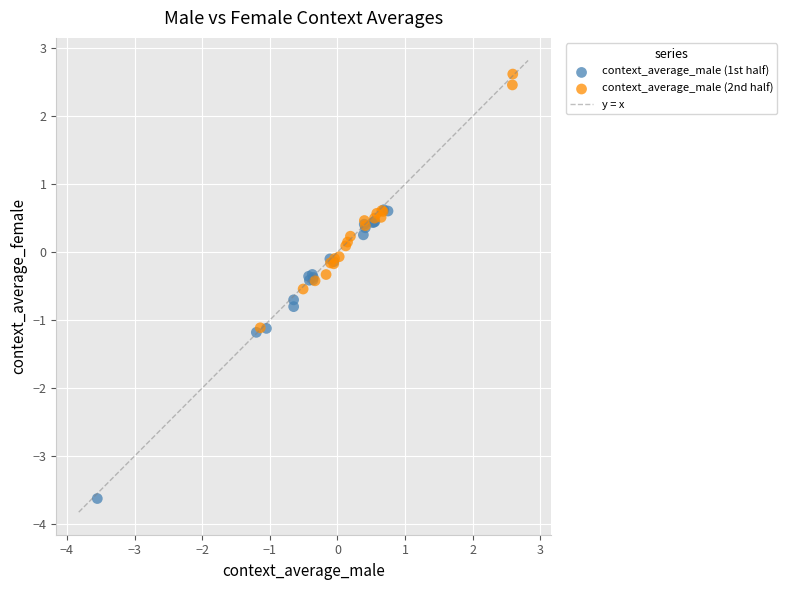

Which series contains the highest Y value?

context_average_male (2nd half)